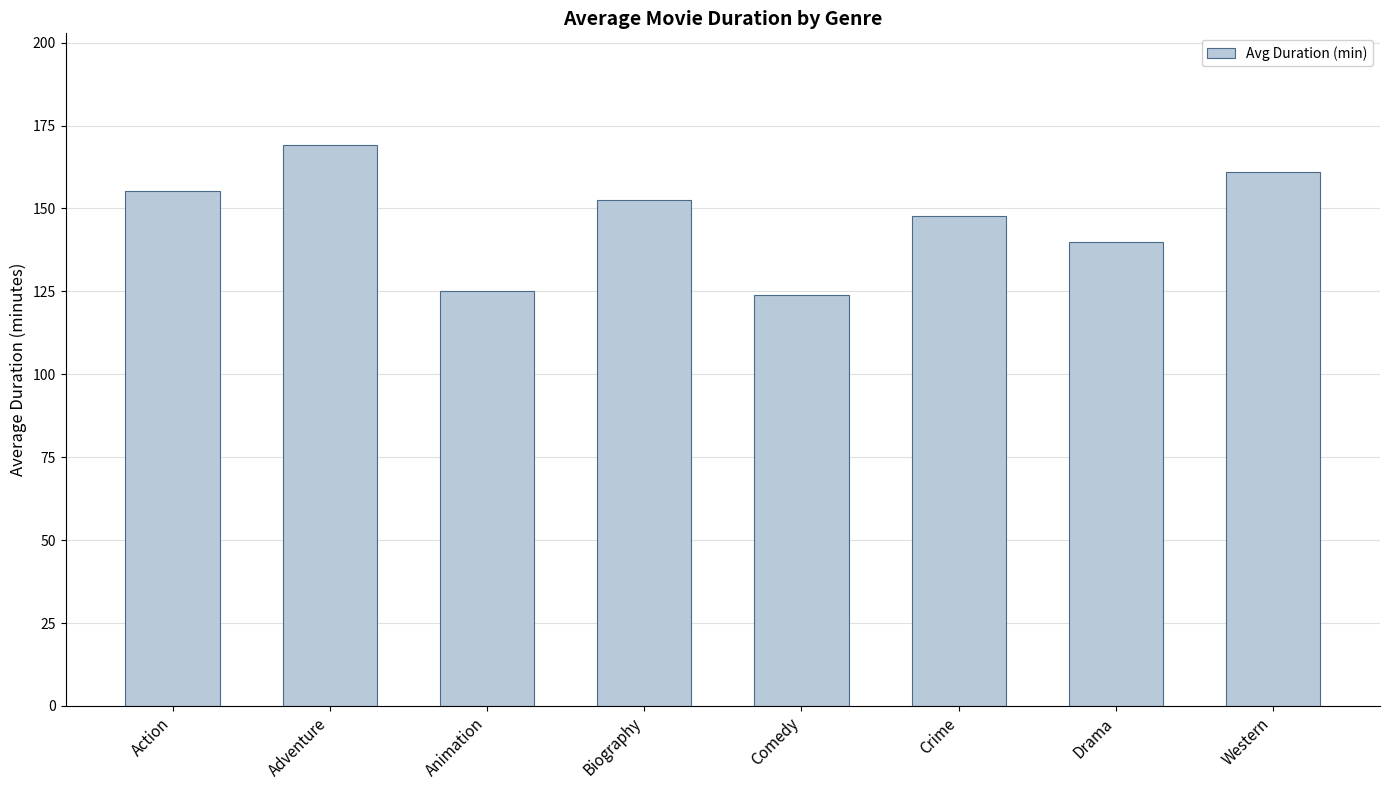

True or false: the data shows 124.0 at Comedy.

True